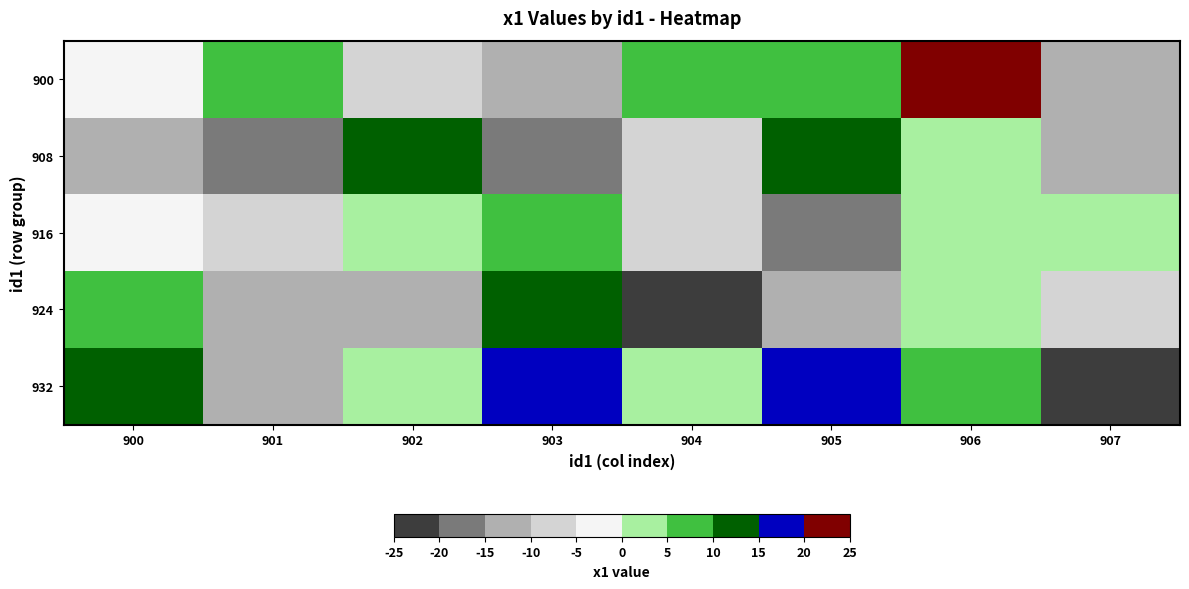

Between 906 and 907, which is larger?

906